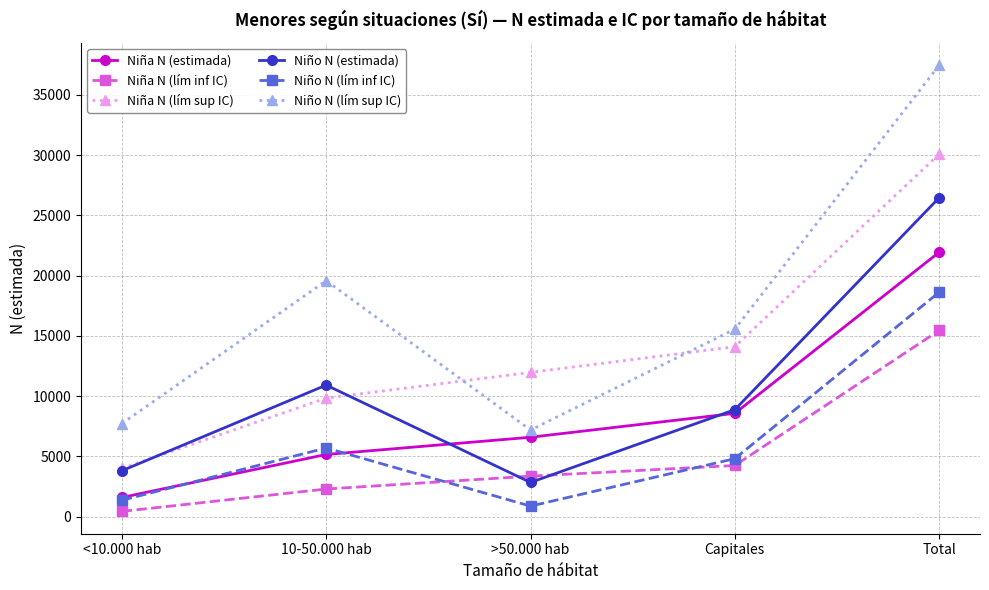

Which label corresponds to the largest value in the chart?

Total